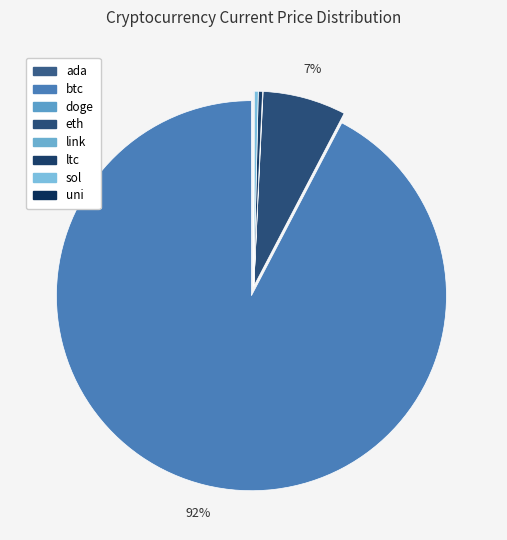

True or false: eth accounts for 7% of the total.

True